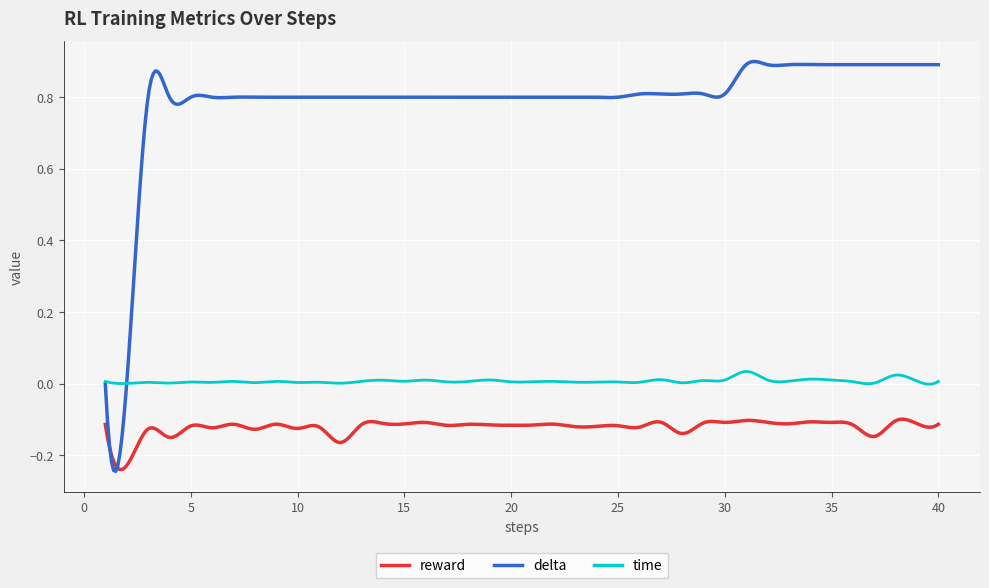

Which series has the largest total across all categories?

delta